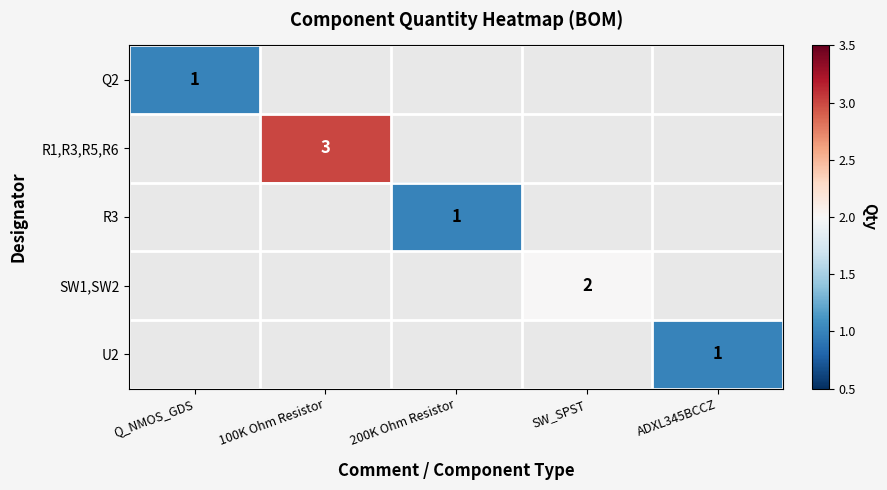

True or false: R3 has a value of 1 at 200K Ohm Resistor.

True